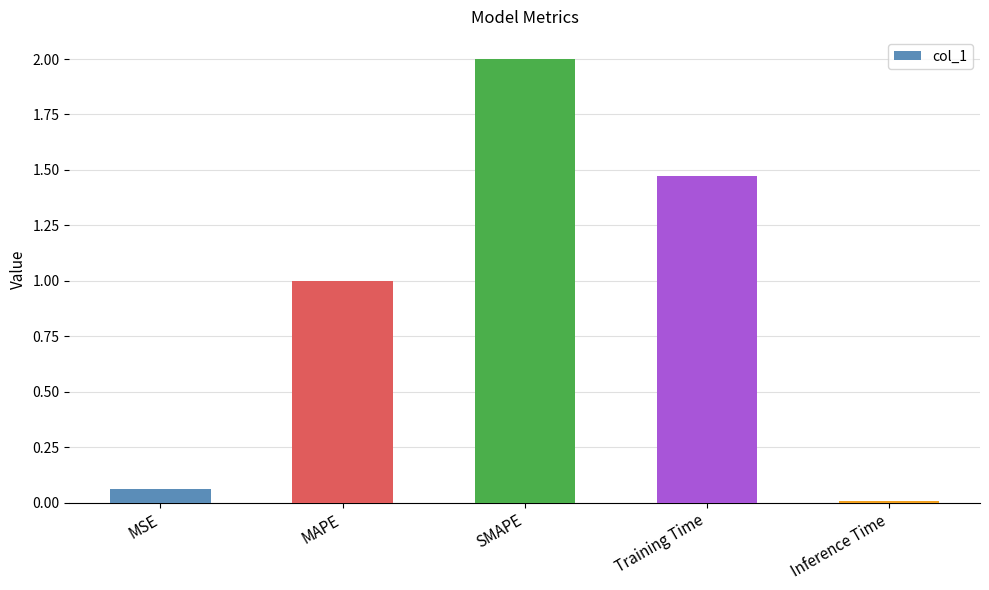

What is the difference between the maximum and second lowest values?

1.9